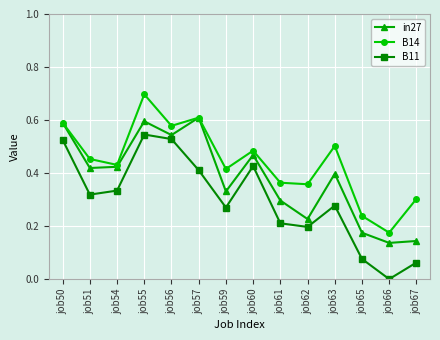

Which series has the widest spread of values?

B11